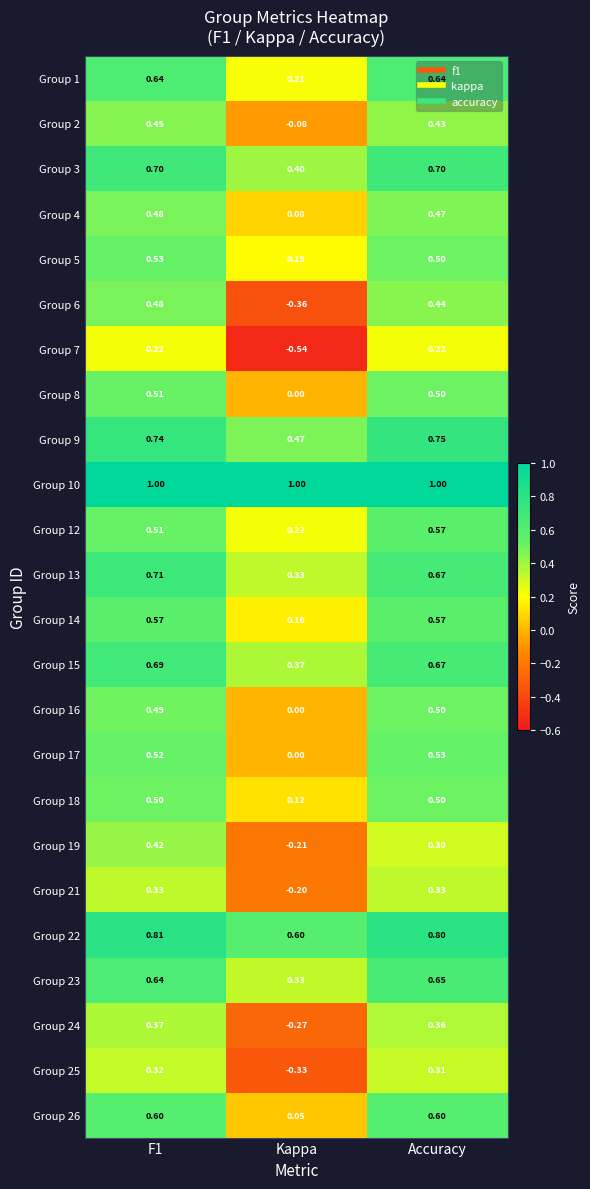

Which category has the highest value in the Group 23 series?

Accuracy